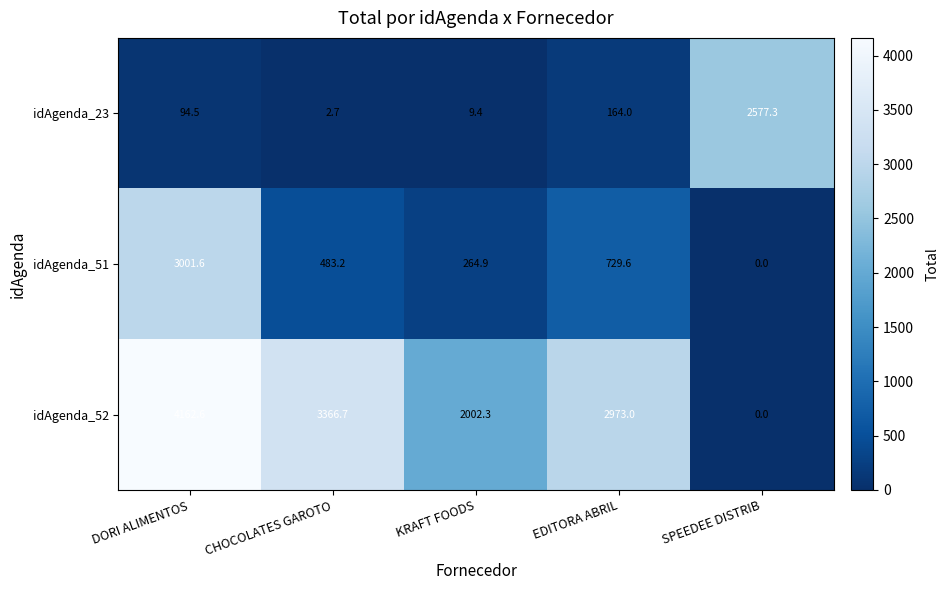

The idAgenda_51 series shows 5395.8 at DORI ALIMENTOS. True or false?

False